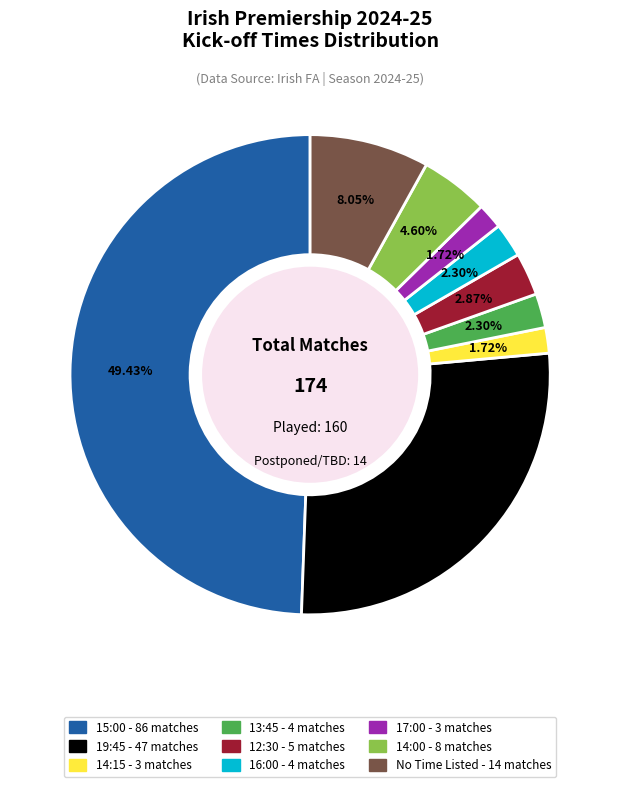

To the nearest percent, what is the average slice percentage?

11%